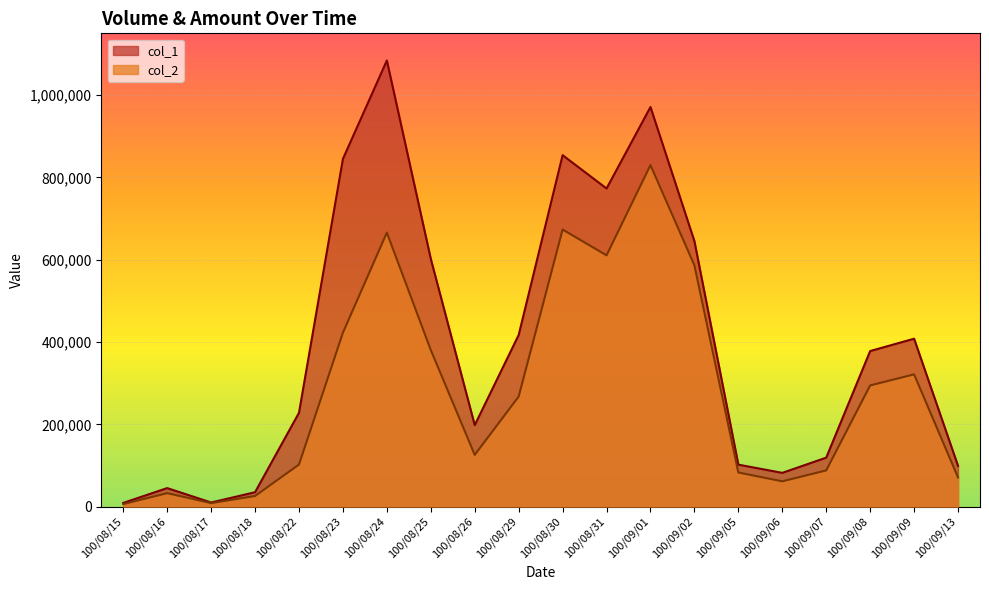

What is the total value across all series at 100/09/05?

184930